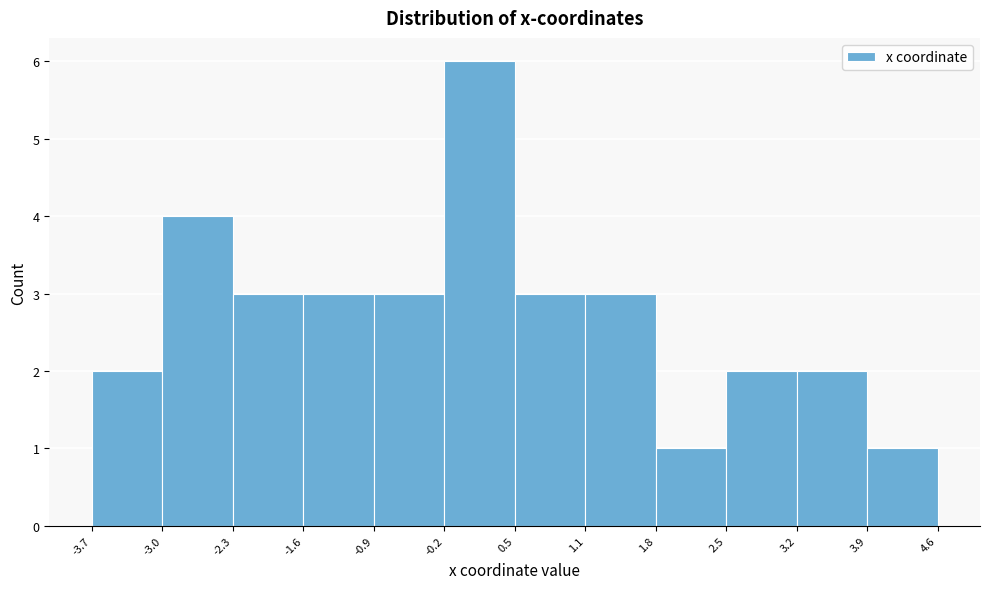

Reading left to right, list every bar in this chart as the range it spans on the x-axis followed by its height. The values are not printed on the chart, so give them approximately, as read against the axis.

-3.7 to -3.0: 2
-3.0 to -2.3: 4
-2.3 to -1.6: 3
-1.6 to -0.9: 3
-0.9 to -0.2: 3
-0.2 to 0.5: 6
0.5 to 1.1: 3
1.1 to 1.8: 3
1.8 to 2.5: 1
2.5 to 3.2: 2
3.2 to 3.9: 2
3.9 to 4.6: 1